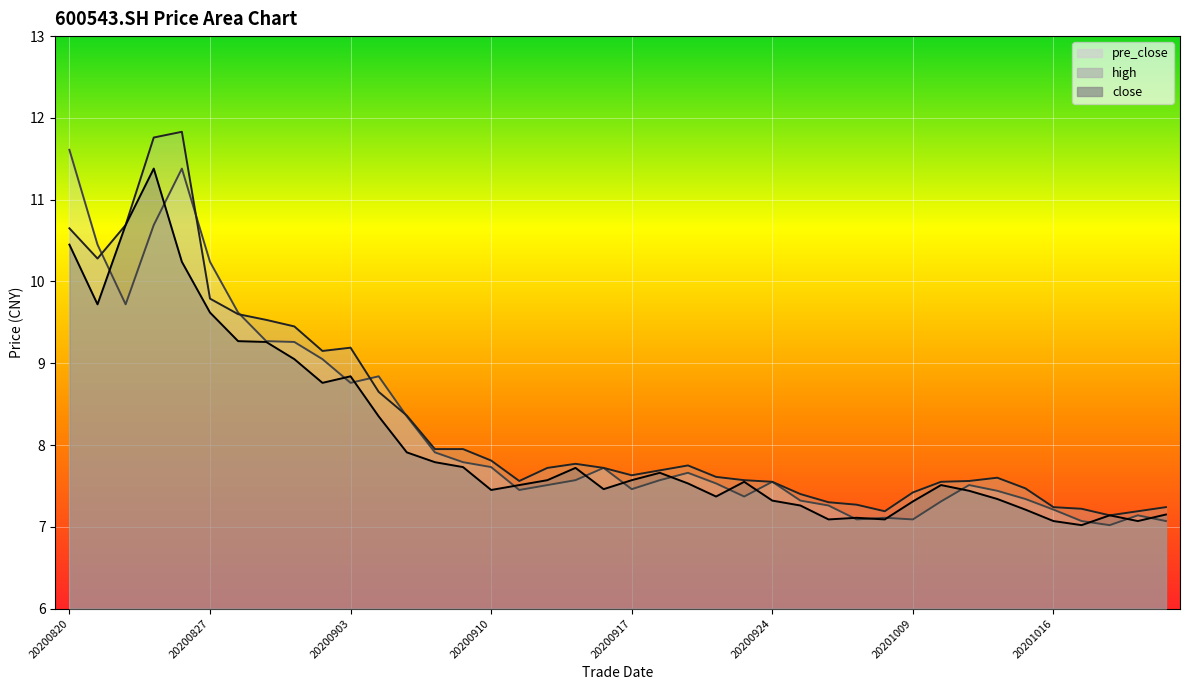

True or false: close has a value of 13.5 at 20200908.

False